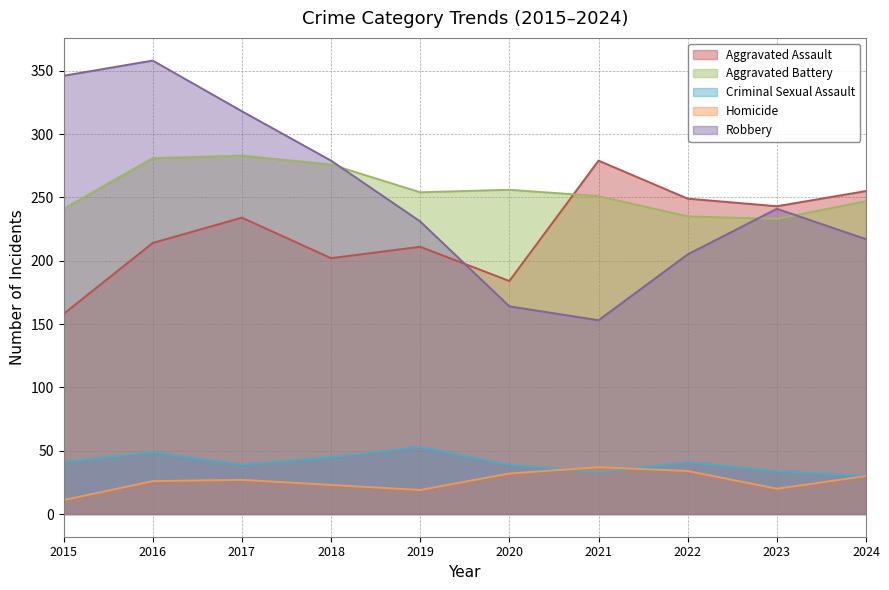

Which series has the largest total across all categories?

Aggravated Battery